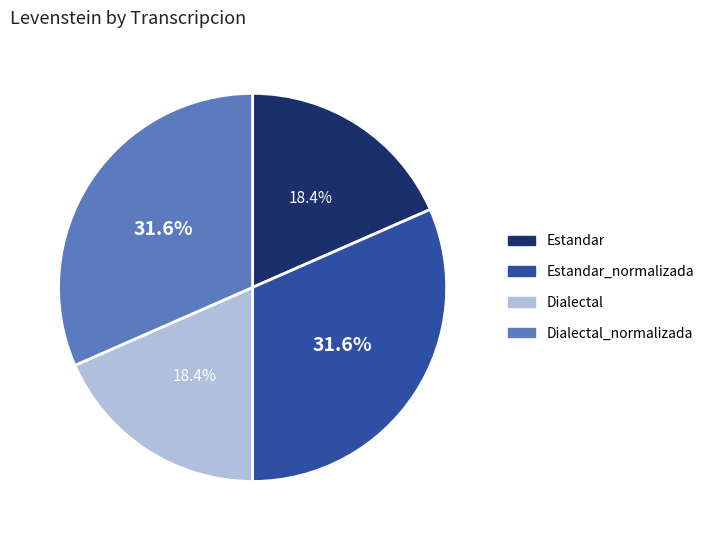

Is there a majority slice in this chart?

No